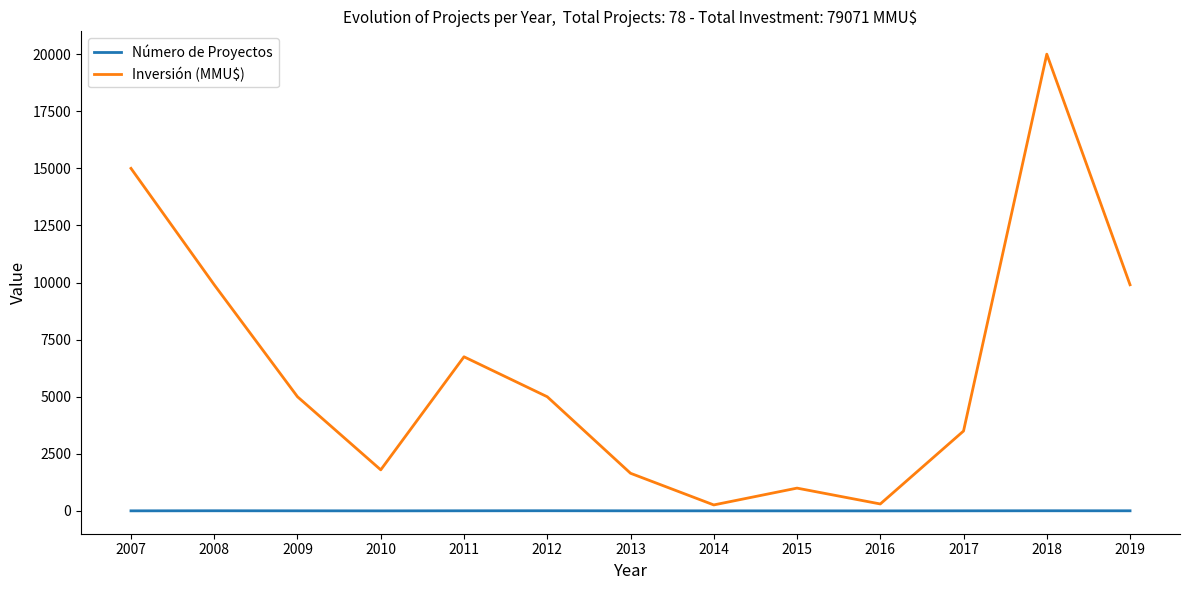

What is the average value of the Número de Proyectos series?

6